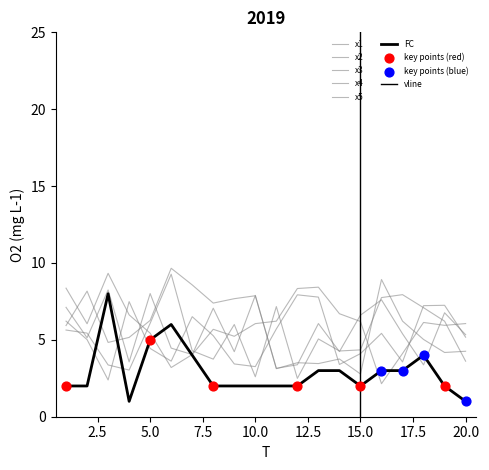

What is the total value across all series at 2?

31.8